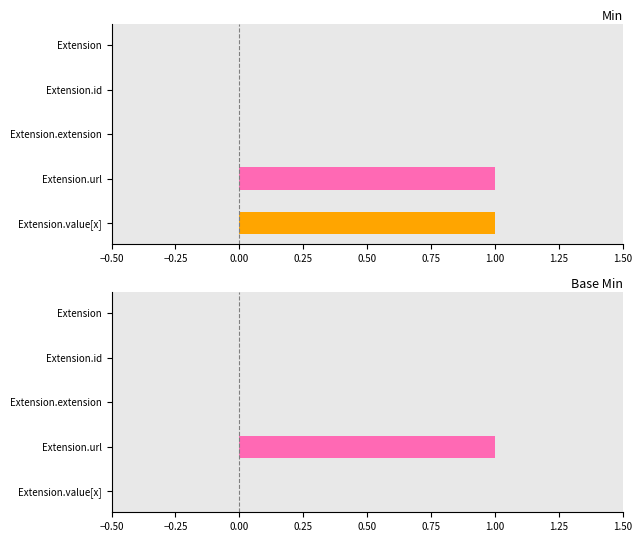

How many bars are there in total?

10